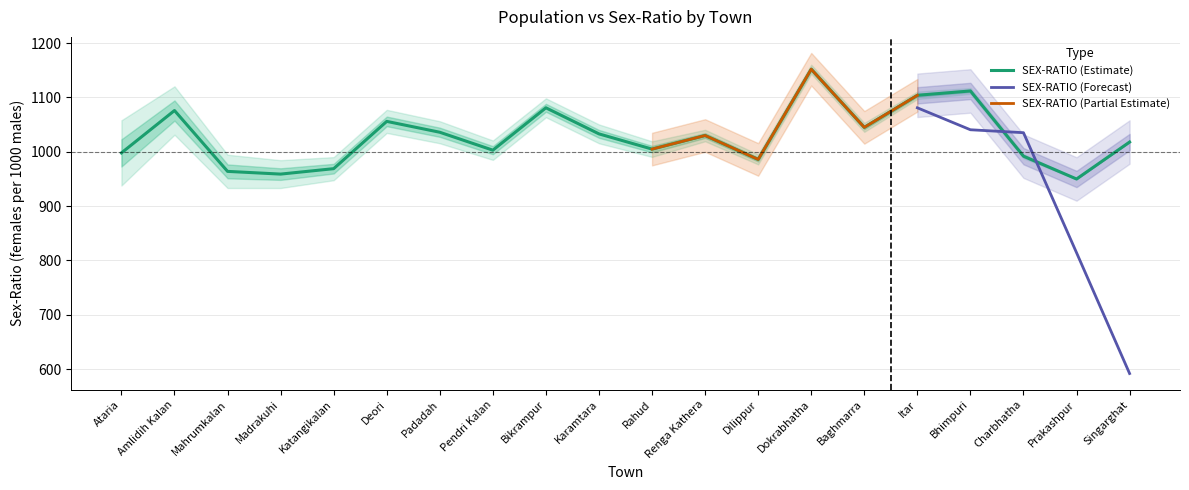

What is the label of the 2nd point from the right?

Prakashpur